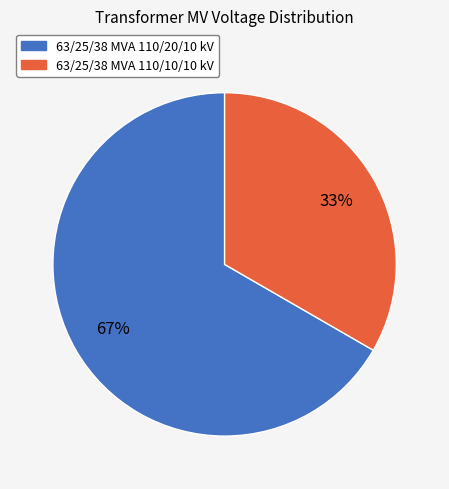

To the nearest percent, what percentage of the pie is 63/25/38 MVA 110/20/10 kV?

67%